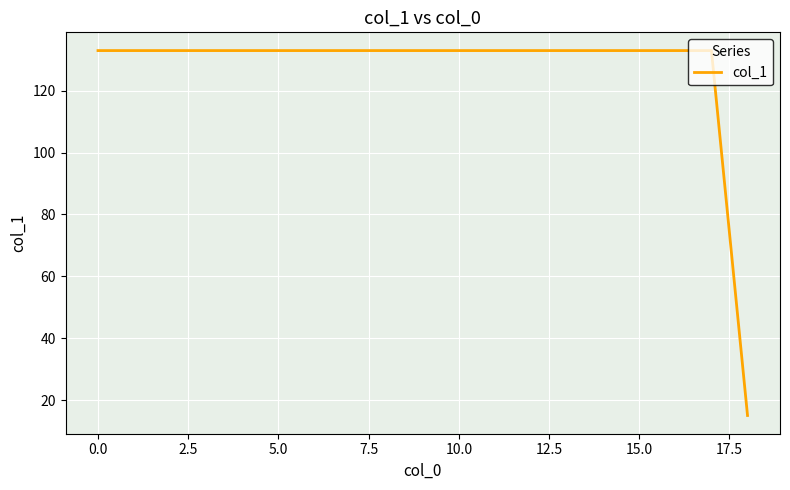

What is the difference between the maximum and minimum values?

118